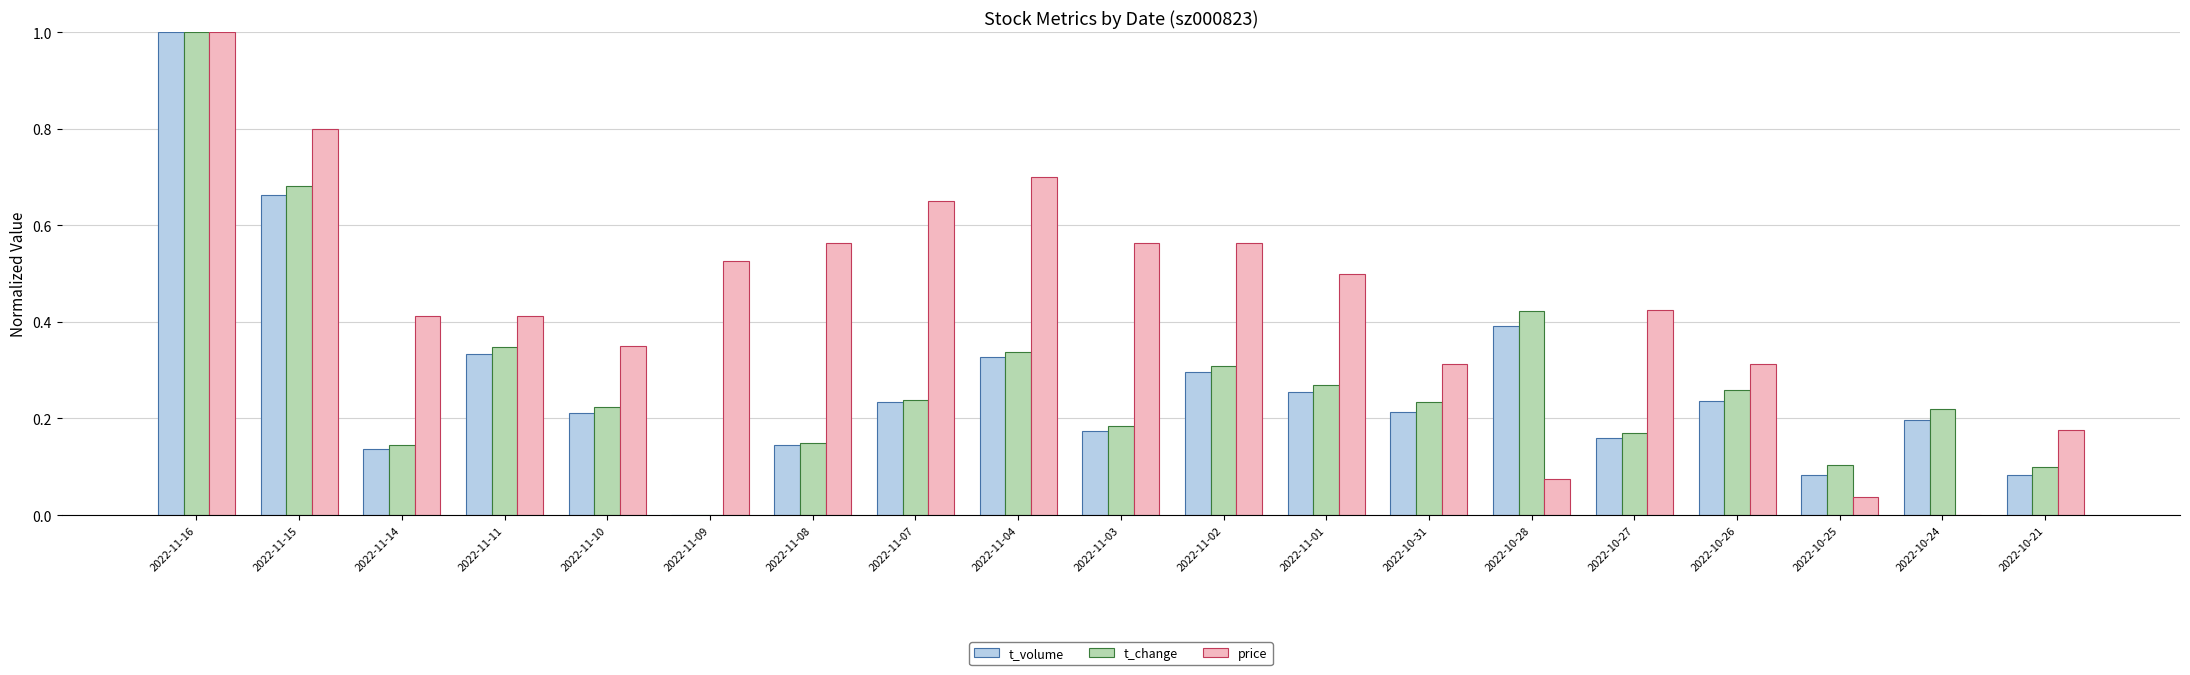

What are all the series names shown in the legend?

t_volume, t_change, price